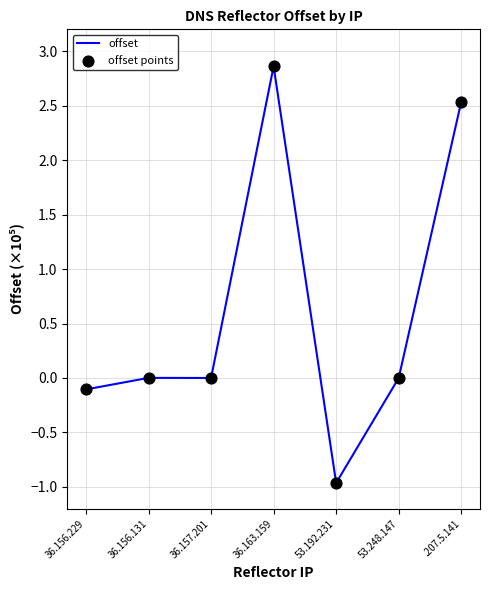

What is the change in value from 53.192.231 to .207.5.141?

+3.5